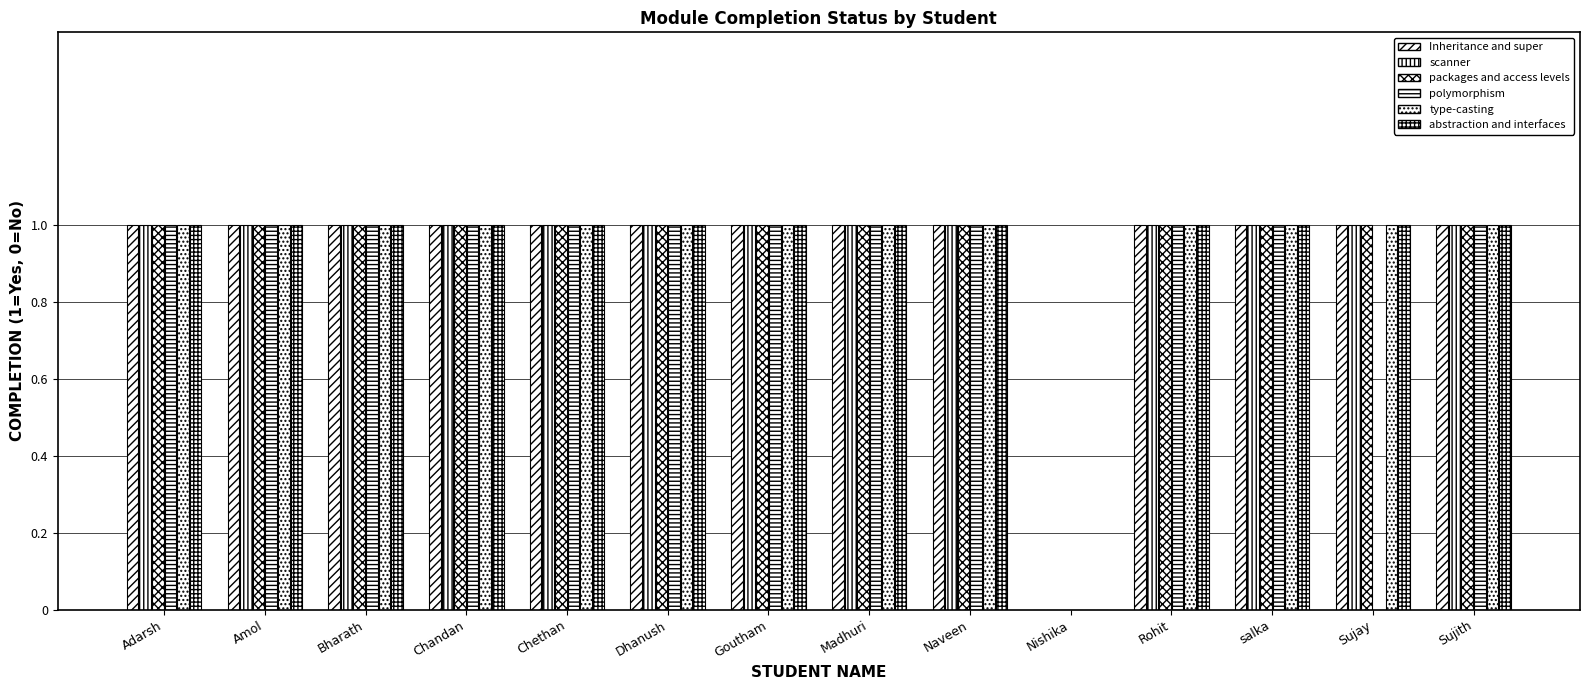

List the labels in order of type-casting value, largest first.

Adarsh, Amol, Bharath, Chandan, Chethan, Dhanush, Goutham, Madhuri, Naveen, Rohit, salka, Sujay, Sujith, Nishika